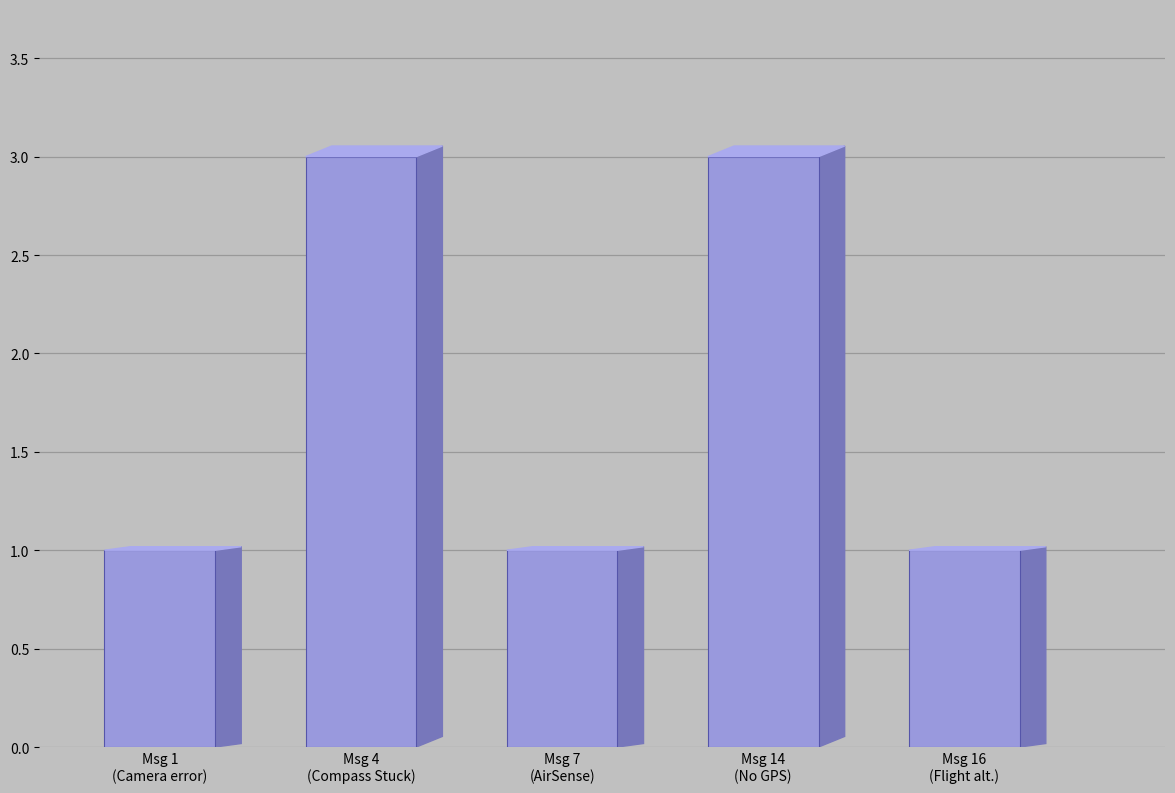

What is the greatest value displayed?

3